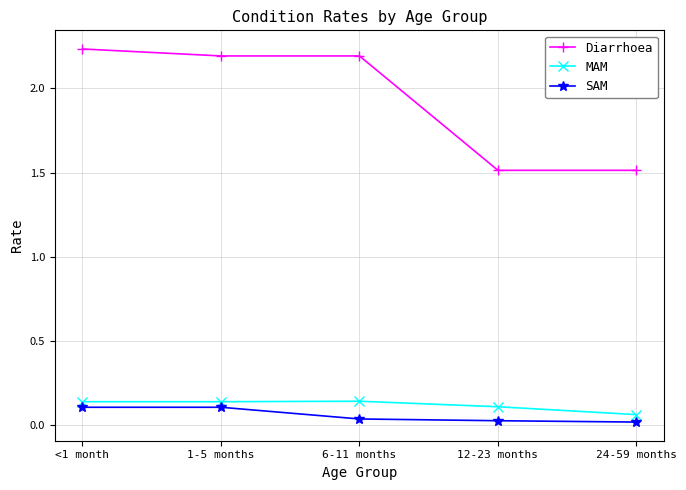

True or false: SAM has a value of 0.0 at 6-11 months.

True